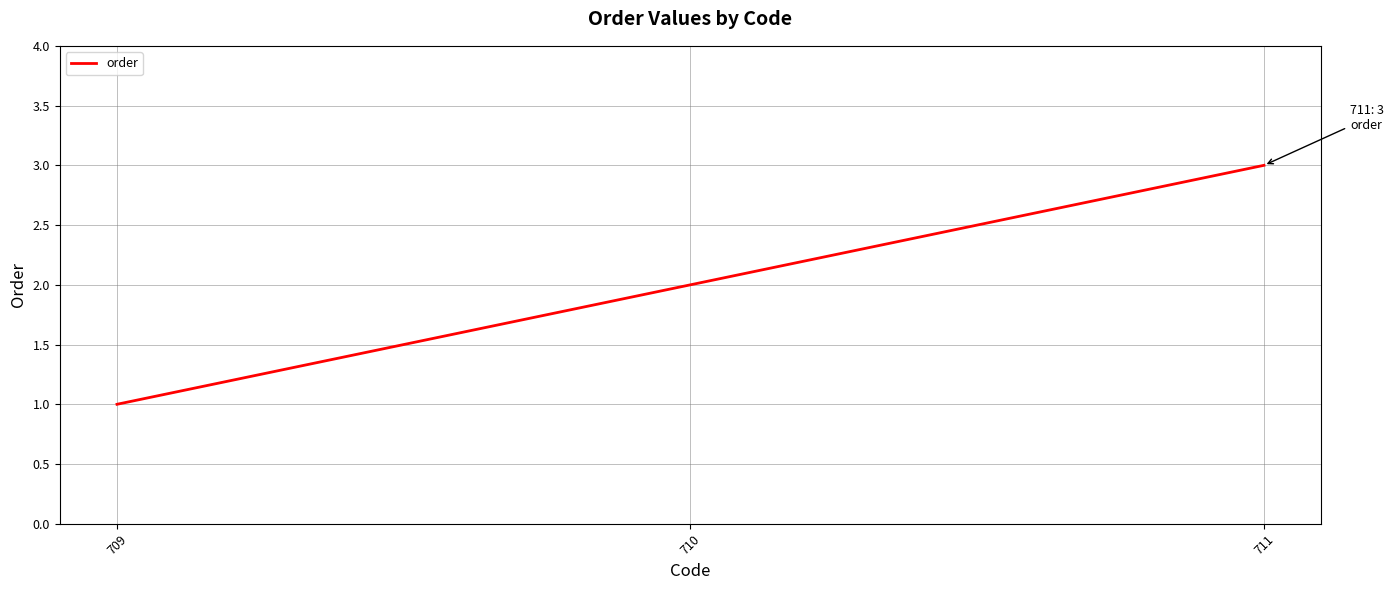

How many lines are shown in the chart?

1